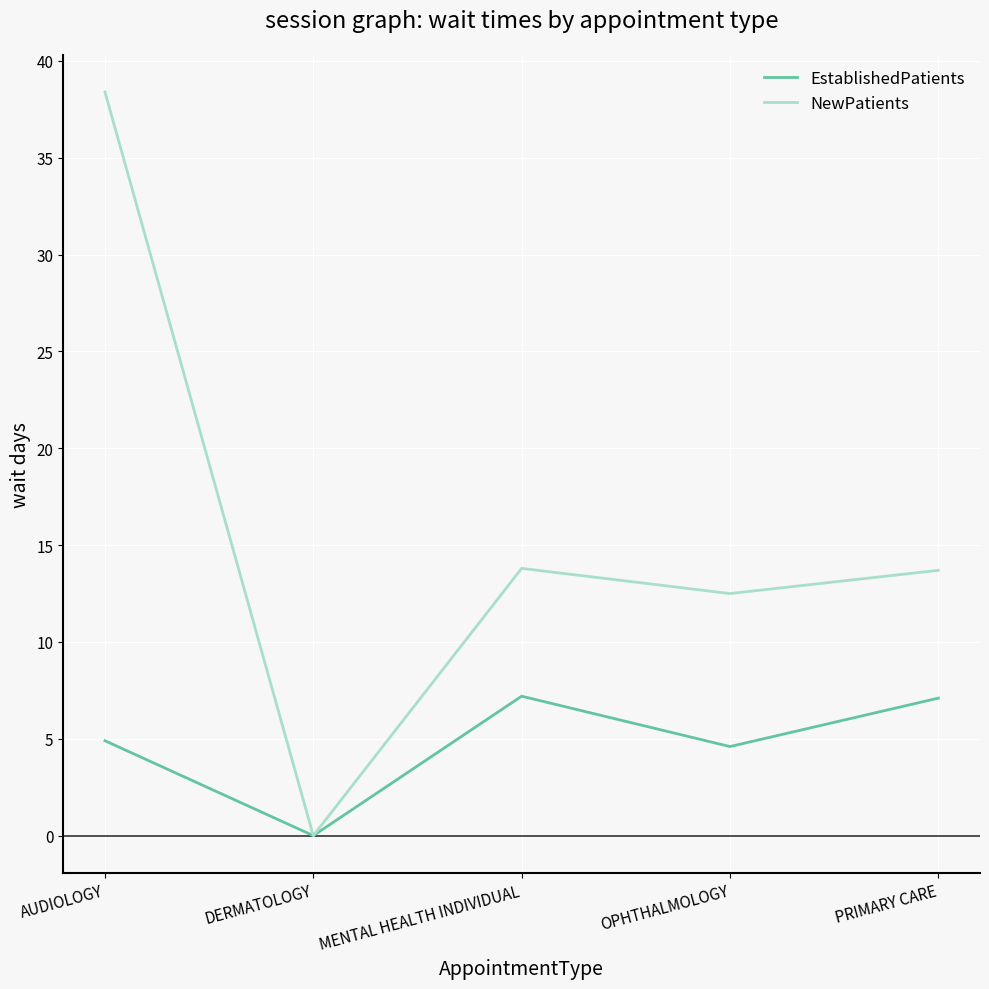

What position from the right is PRIMARY CARE?

1